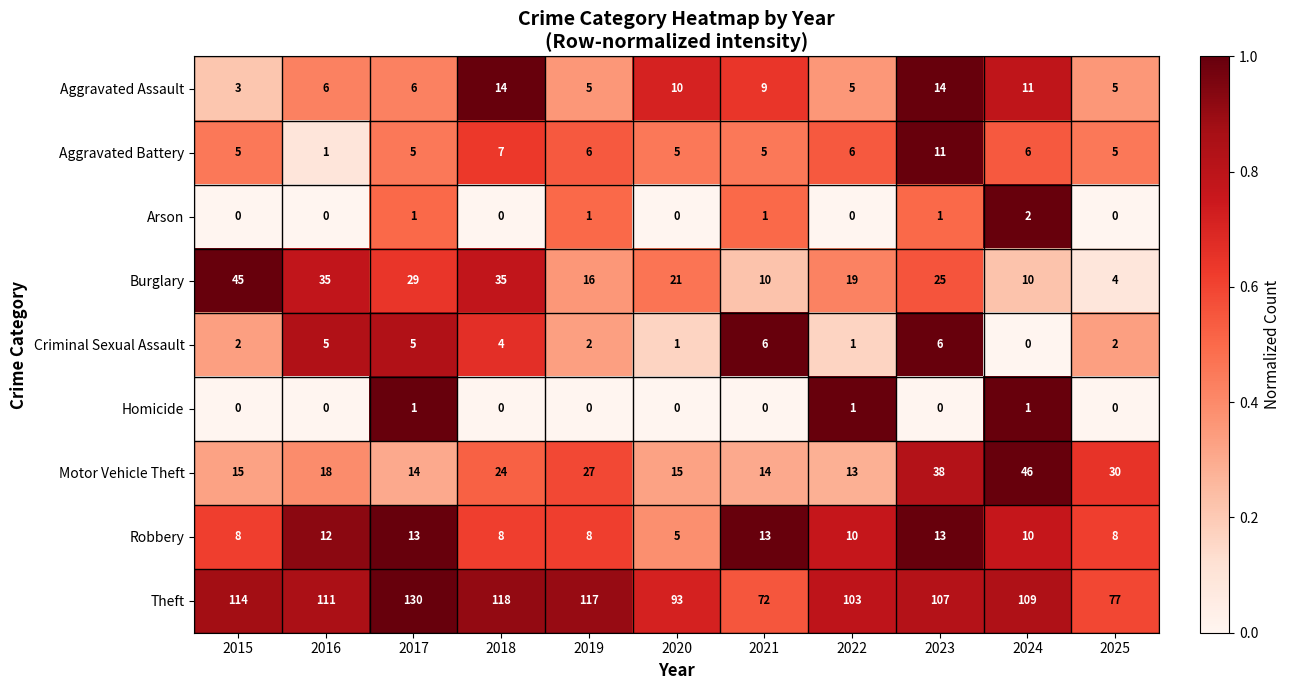

Is the value of Aggravated Battery at 2020 greater than the value of Burglary at 2019?

No